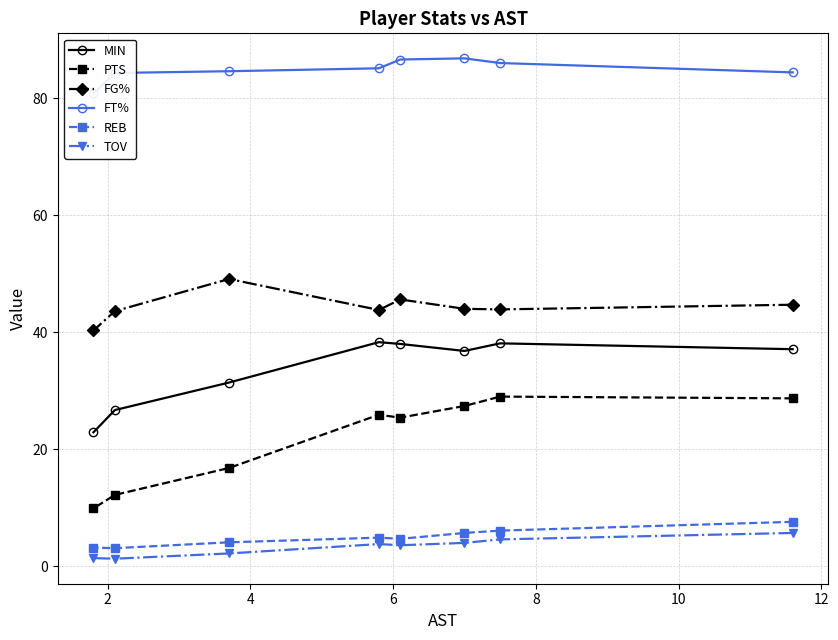

What is the lowest value of the FG% series?

40.3